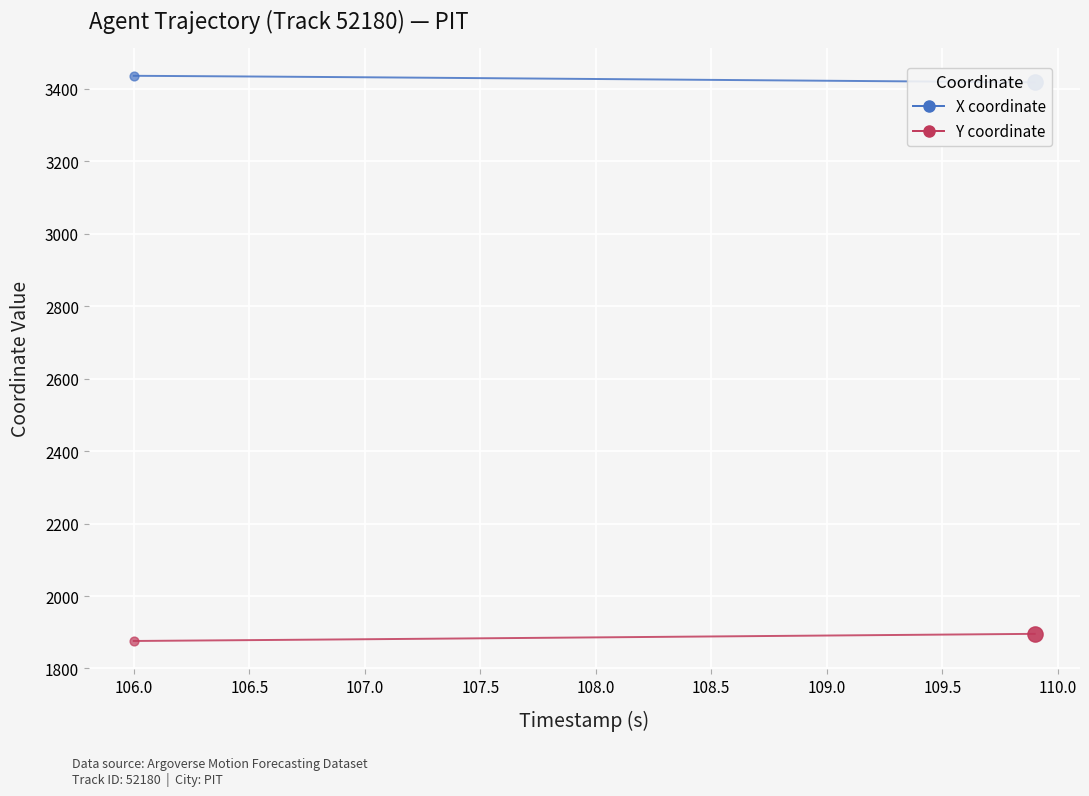

Which series reaches the minimum Y coordinate?

Y coordinate